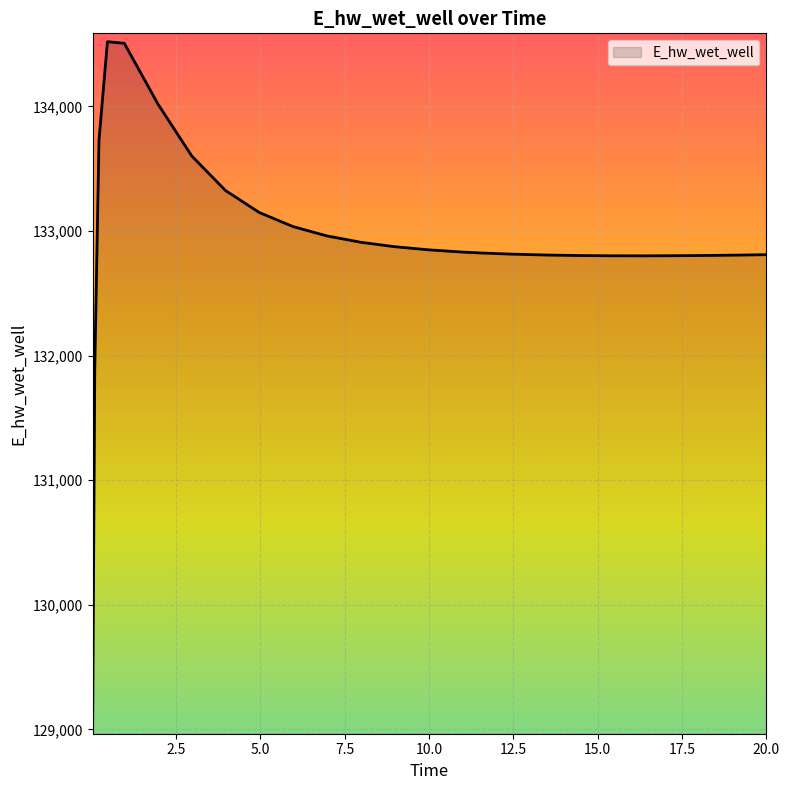

What is the difference between the maximum and minimum values?

5488.8